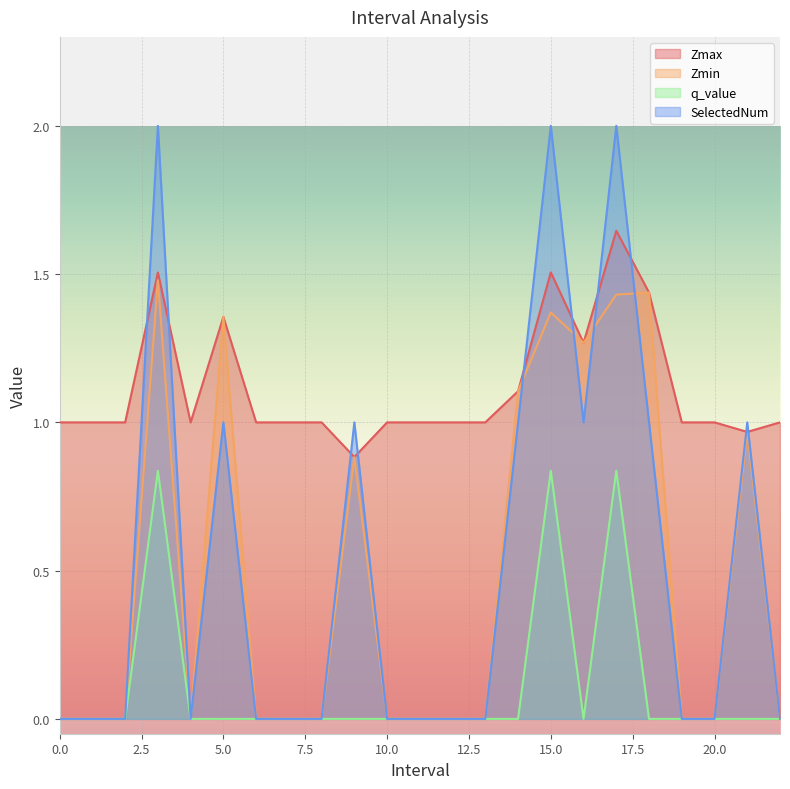

Does the chart display data point markers on the line(s)?

No